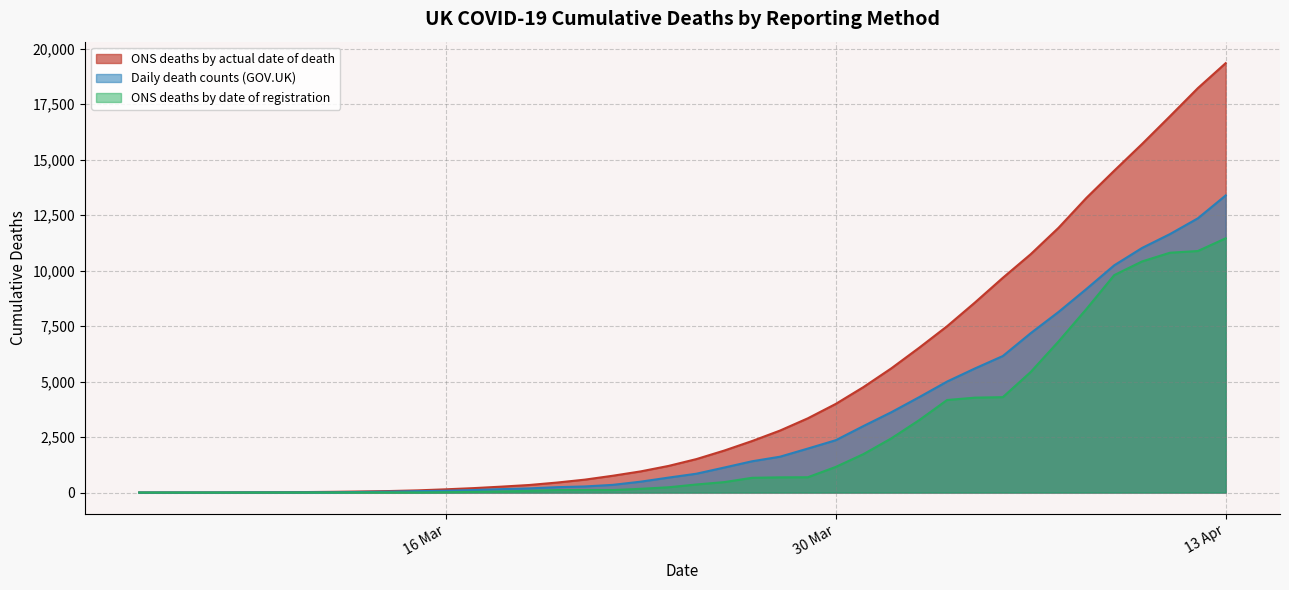

Rank the series by their maximum value, from highest to lowest.

ONS deaths by actual date of death, Daily death counts (GOV.UK), ONS deaths by date of registration